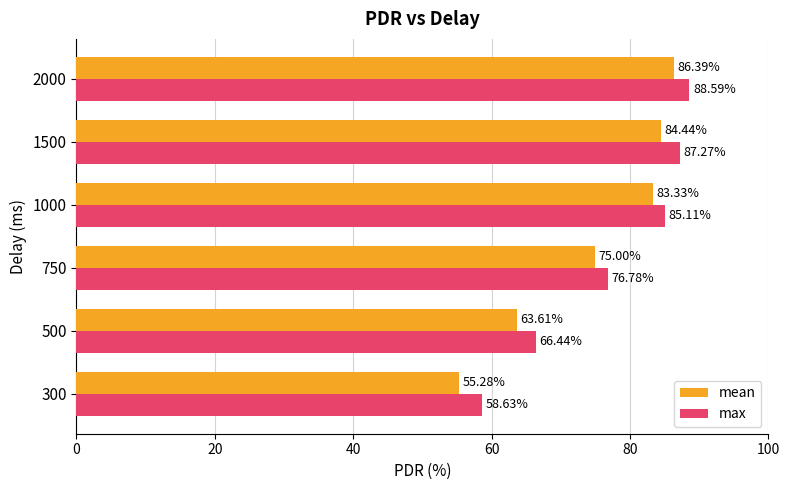

Which series changed the most between 300 and 500?

mean